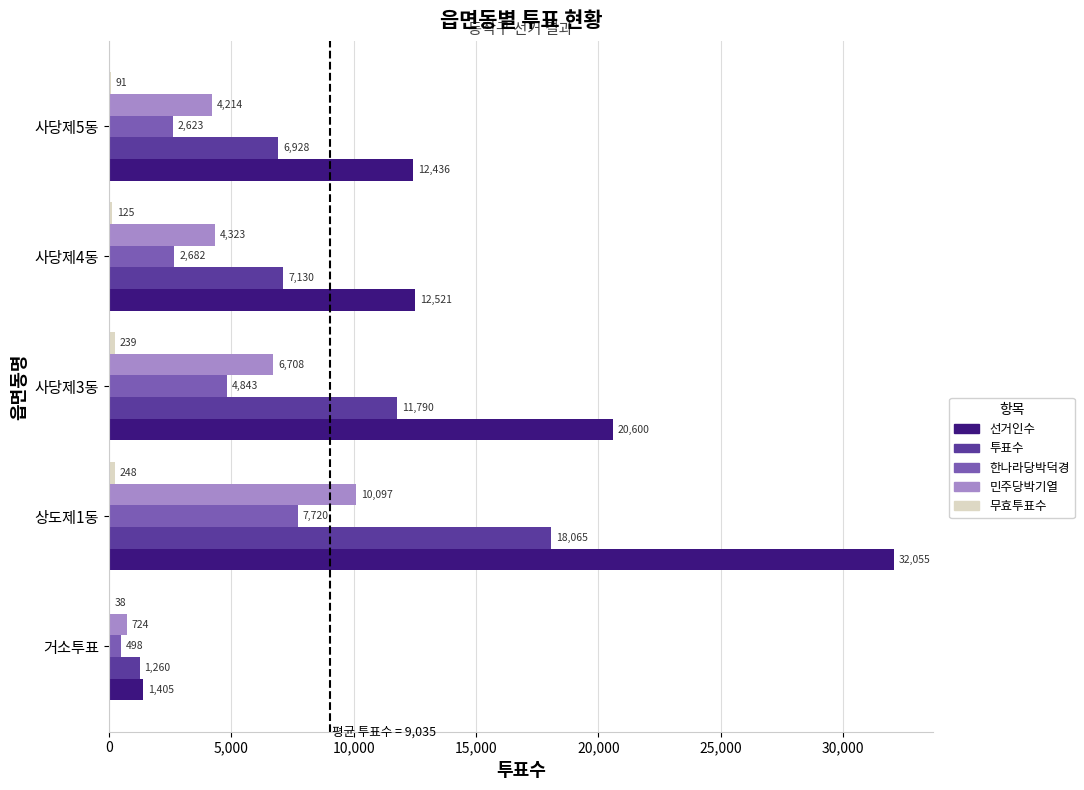

The value of 한나라당박덕경 at 사당제5동 is 943. True or false?

False